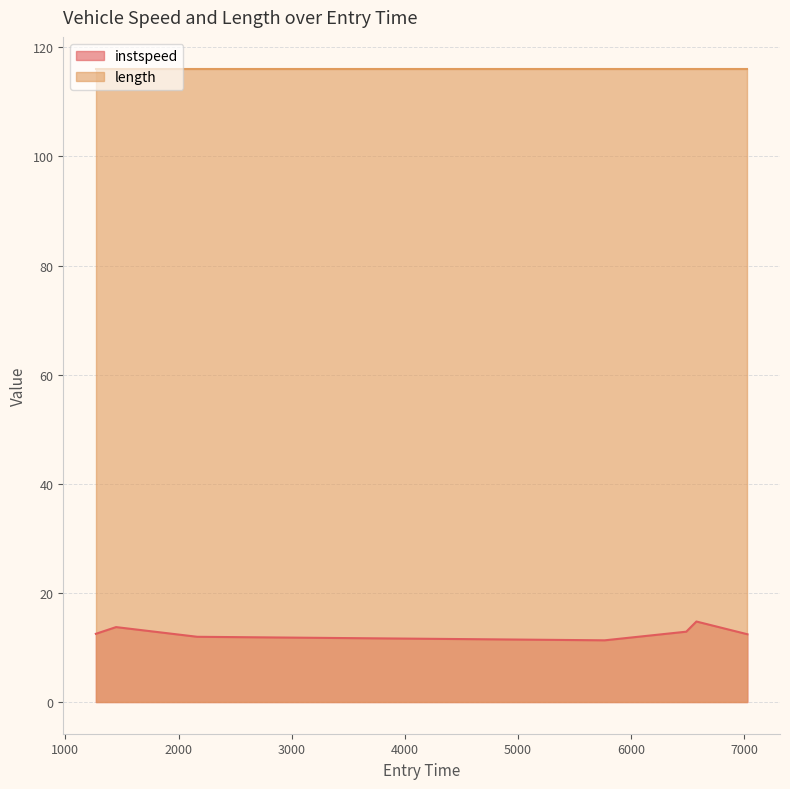

How many points are lower than both their immediate neighbors (excluding endpoints)?

1